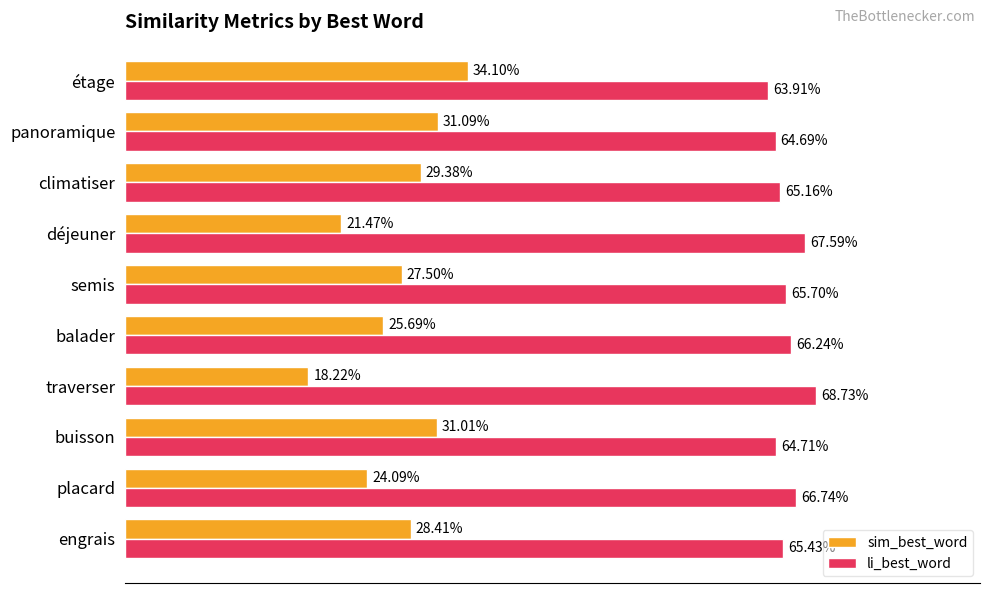

Rank the series by their maximum value, from lowest to highest.

sim_best_word, li_best_word